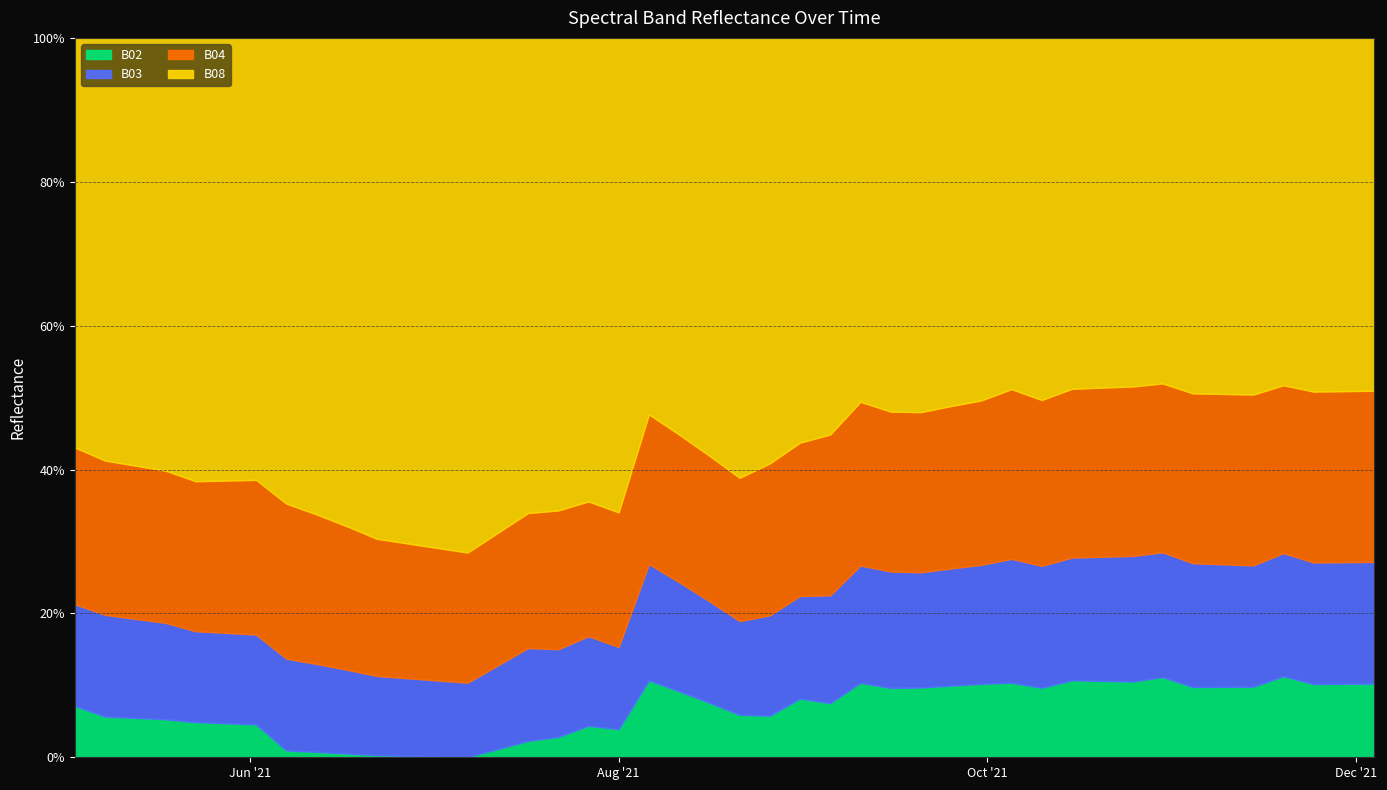

Reading right to left, transcribe all the data shown in this chart.

B02: 2021-12-04=0.1	2021-11-29=0.1	2021-11-24=0.1	2021-11-19=0.1	2021-11-14=0.1	2021-11-09=0.1	2021-11-04=0.1	2021-10-30=0.1	2021-10-25=0.1	2021-10-20=0.1	2021-10-15=0.1	2021-10-10=0.1	2021-10-05=0.1	2021-09-30=0.1	2021-09-25=0.1	2021-09-20=0.1	2021-09-15=0.0	2021-09-10=0.0	2021-09-05=0.0	2021-08-31=0.0	2021-08-26=0.0	2021-08-21=0.0	2021-08-16=0.0	2021-08-11=0.0	2021-08-06=0.0	2021-08-01=0.0	2021-07-27=0.0	2021-07-22=0.0	2021-07-17=0.0	2021-07-07=0.0	2021-06-22=0.0	2021-06-17=0.0	2021-06-12=0.0	2021-06-07=0.0	2021-06-02=0.0	2021-05-28=0.0	2021-05-23=0.0	2021-05-18=0.0	2021-05-08=0.0	2021-05-03=0.0
B03: 2021-12-04=0.1	2021-11-29=0.1	2021-11-24=0.1	2021-11-19=0.1	2021-11-14=0.1	2021-11-09=0.1	2021-11-04=0.1	2021-10-30=0.1	2021-10-25=0.1	2021-10-20=0.1	2021-10-15=0.1	2021-10-10=0.1	2021-10-05=0.1	2021-09-30=0.1	2021-09-25=0.1	2021-09-20=0.1	2021-09-15=0.1	2021-09-10=0.1	2021-09-05=0.1	2021-08-31=0.1	2021-08-26=0.1	2021-08-21=0.0	2021-08-16=0.1	2021-08-11=0.1	2021-08-06=0.1	2021-08-01=0.0	2021-07-27=0.0	2021-07-22=0.0	2021-07-17=0.0	2021-07-07=0.0	2021-06-22=0.0	2021-06-17=0.0	2021-06-12=0.0	2021-06-07=0.0	2021-06-02=0.0	2021-05-28=0.0	2021-05-23=0.1	2021-05-18=0.1	2021-05-08=0.1	2021-05-03=0.1
B04: 2021-12-04=0.2	2021-11-29=0.2	2021-11-24=0.2	2021-11-19=0.2	2021-11-14=0.2	2021-11-09=0.2	2021-11-04=0.2	2021-10-30=0.2	2021-10-25=0.2	2021-10-20=0.2	2021-10-15=0.2	2021-10-10=0.1	2021-10-05=0.1	2021-09-30=0.1	2021-09-25=0.1	2021-09-20=0.1	2021-09-15=0.1	2021-09-10=0.1	2021-09-05=0.1	2021-08-31=0.1	2021-08-26=0.1	2021-08-21=0.1	2021-08-16=0.1	2021-08-11=0.1	2021-08-06=0.1	2021-08-01=0.1	2021-07-27=0.1	2021-07-22=0.1	2021-07-17=0.1	2021-07-07=0.1	2021-06-22=0.1	2021-06-17=0.1	2021-06-12=0.1	2021-06-07=0.1	2021-06-02=0.1	2021-05-28=0.1	2021-05-23=0.1	2021-05-18=0.1	2021-05-08=0.1	2021-05-03=0.1
B08: 2021-12-04=0.3	2021-11-29=0.3	2021-11-24=0.3	2021-11-19=0.3	2021-11-14=0.3	2021-11-09=0.3	2021-11-04=0.4	2021-10-30=0.3	2021-10-25=0.3	2021-10-20=0.3	2021-10-15=0.3	2021-10-10=0.3	2021-10-05=0.3	2021-09-30=0.3	2021-09-25=0.3	2021-09-20=0.3	2021-09-15=0.2	2021-09-10=0.2	2021-09-05=0.2	2021-08-31=0.2	2021-08-26=0.2	2021-08-21=0.2	2021-08-16=0.2	2021-08-11=0.2	2021-08-06=0.2	2021-08-01=0.2	2021-07-27=0.2	2021-07-22=0.2	2021-07-17=0.2	2021-07-07=0.2	2021-06-22=0.2	2021-06-17=0.2	2021-06-12=0.2	2021-06-07=0.2	2021-06-02=0.2	2021-05-28=0.2	2021-05-23=0.3	2021-05-18=0.3	2021-05-08=0.3	2021-05-03=0.2